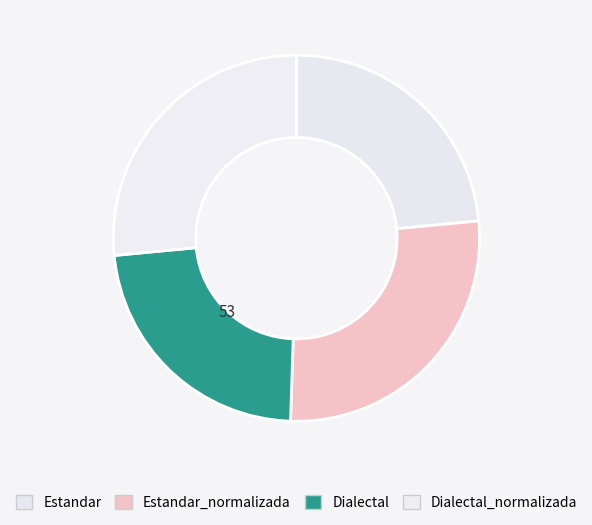

How many slices are in this pie chart?

4